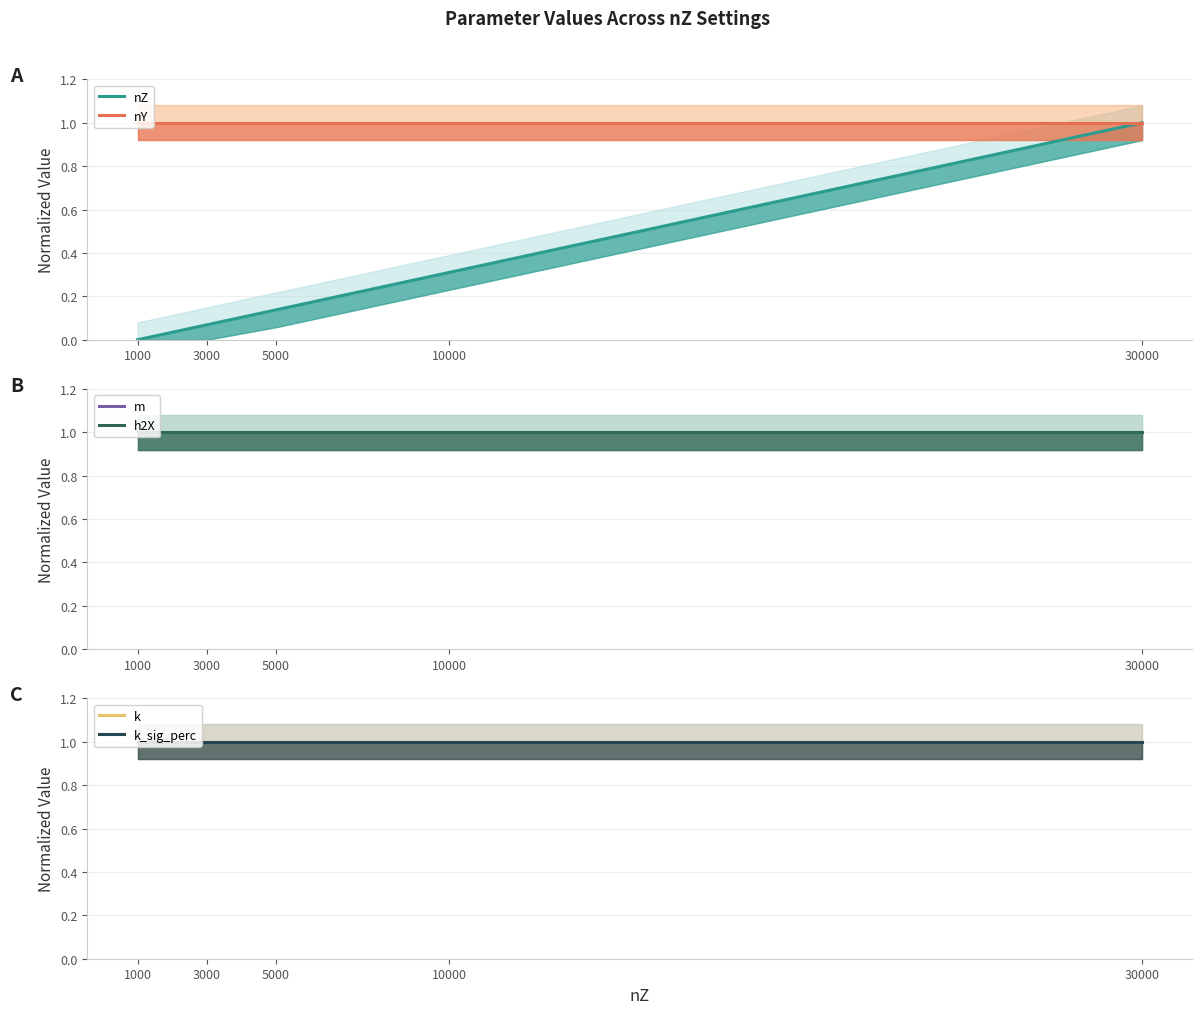

At which label is m closest to 1?

1000